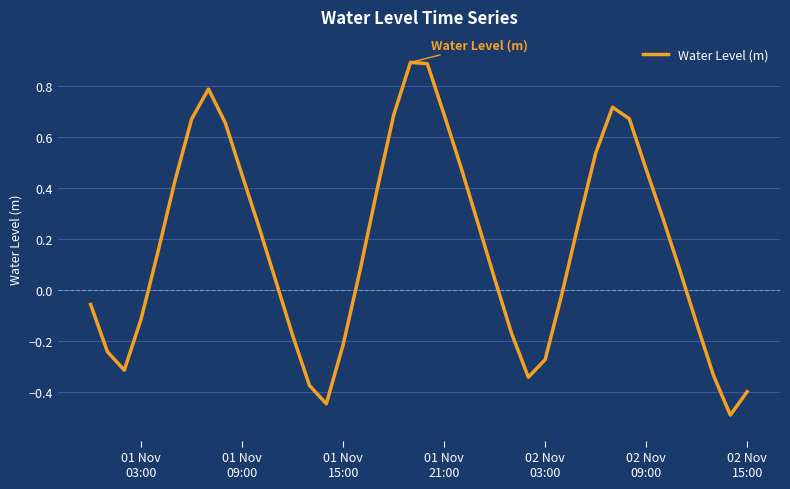

What is the minimum value shown in the chart?

-0.5